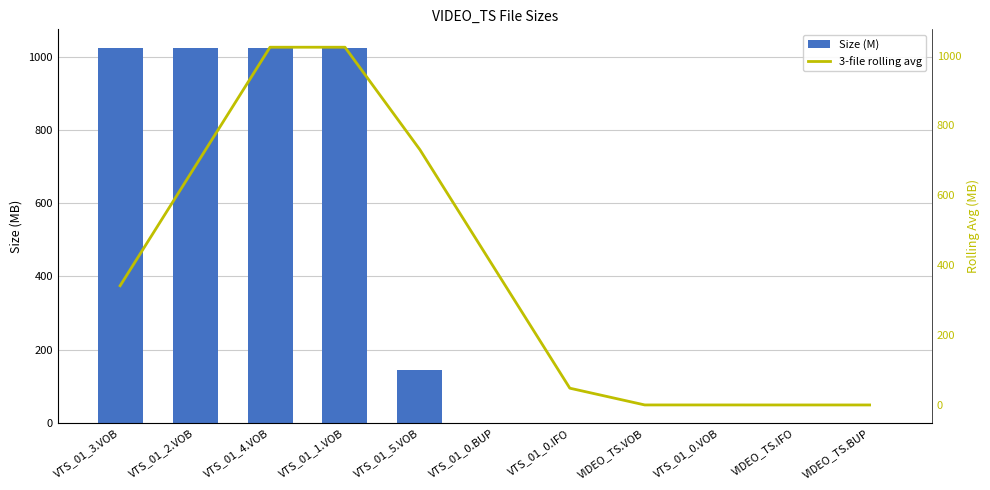

At which label does Size (M) reach its minimum?

VIDEO_TS.IFO